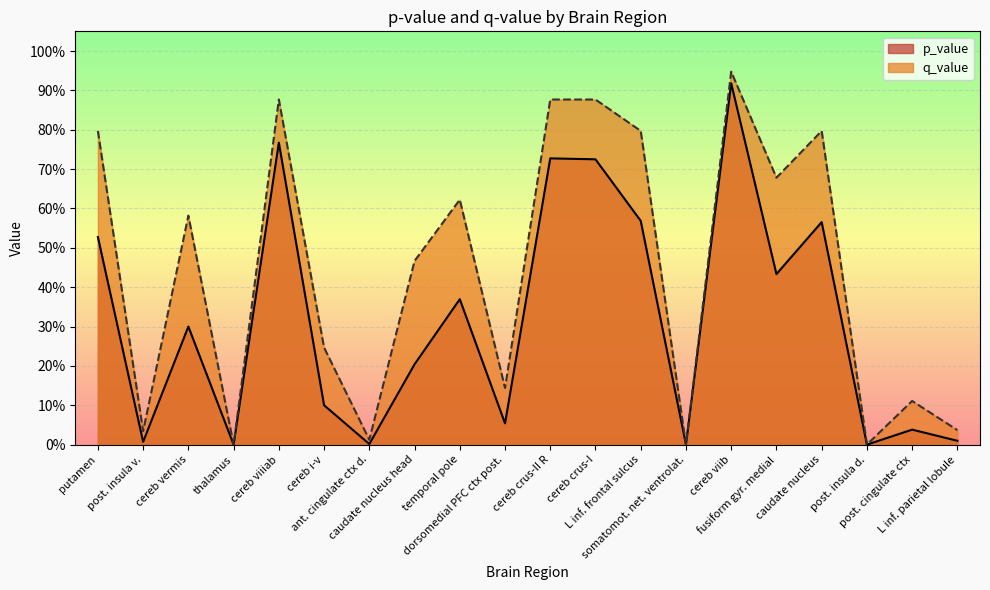

Rank the series by their average value, from highest to lowest.

q_value, p_value